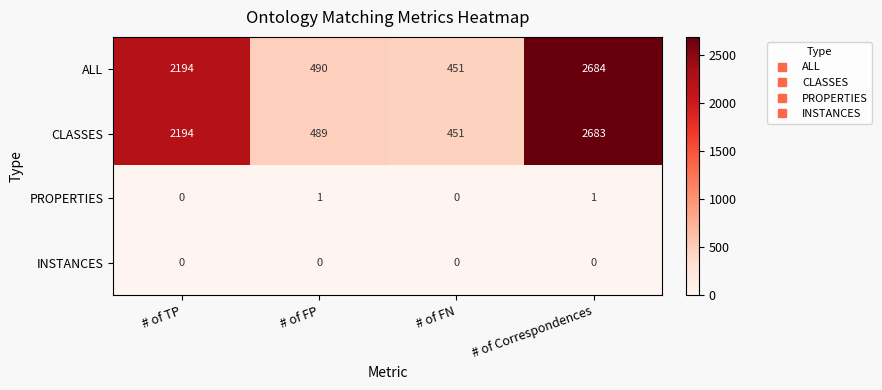

What is the approximate value of CLASSES at # of Correspondences, to the nearest 100?

2700